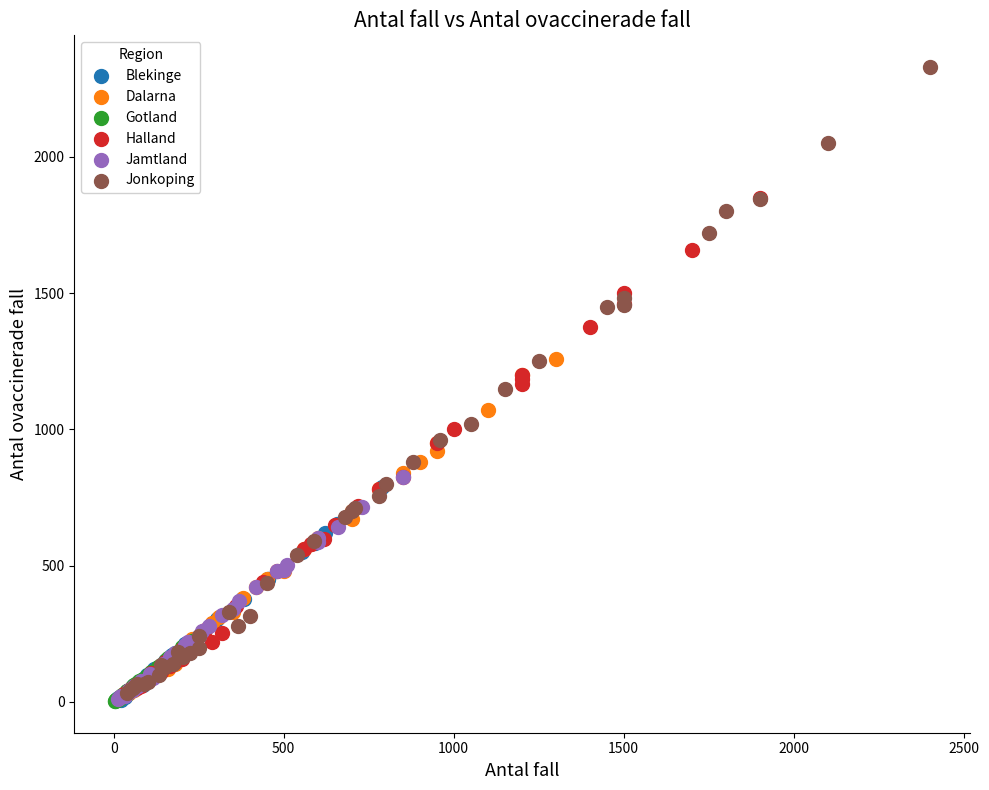

Which series contains the highest Y value?

Jonkoping